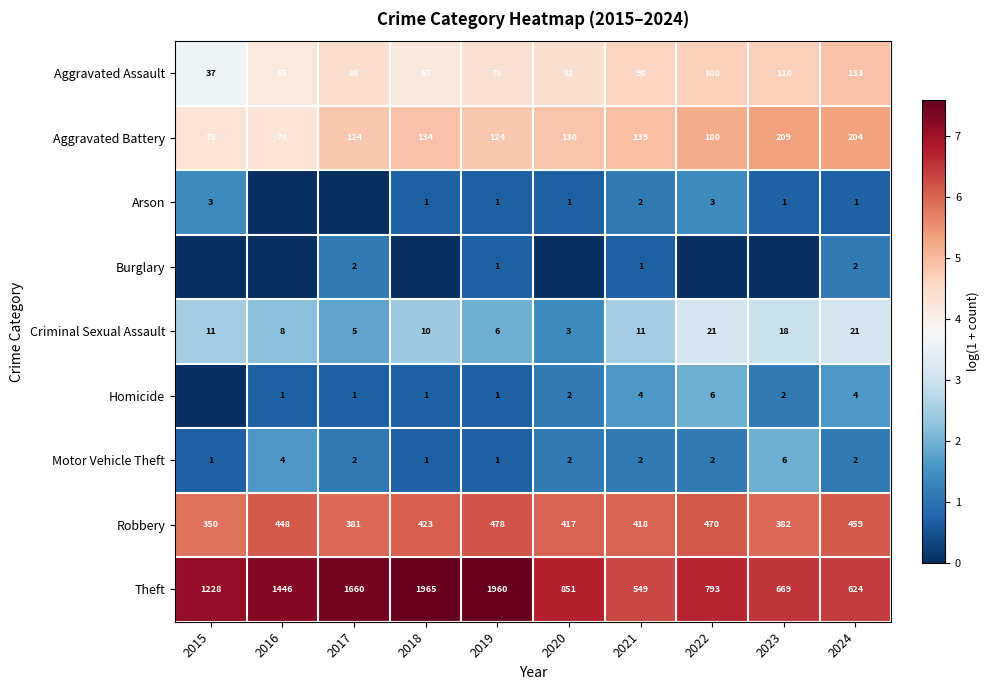

What is the average value of the Aggravated Battery series?

139